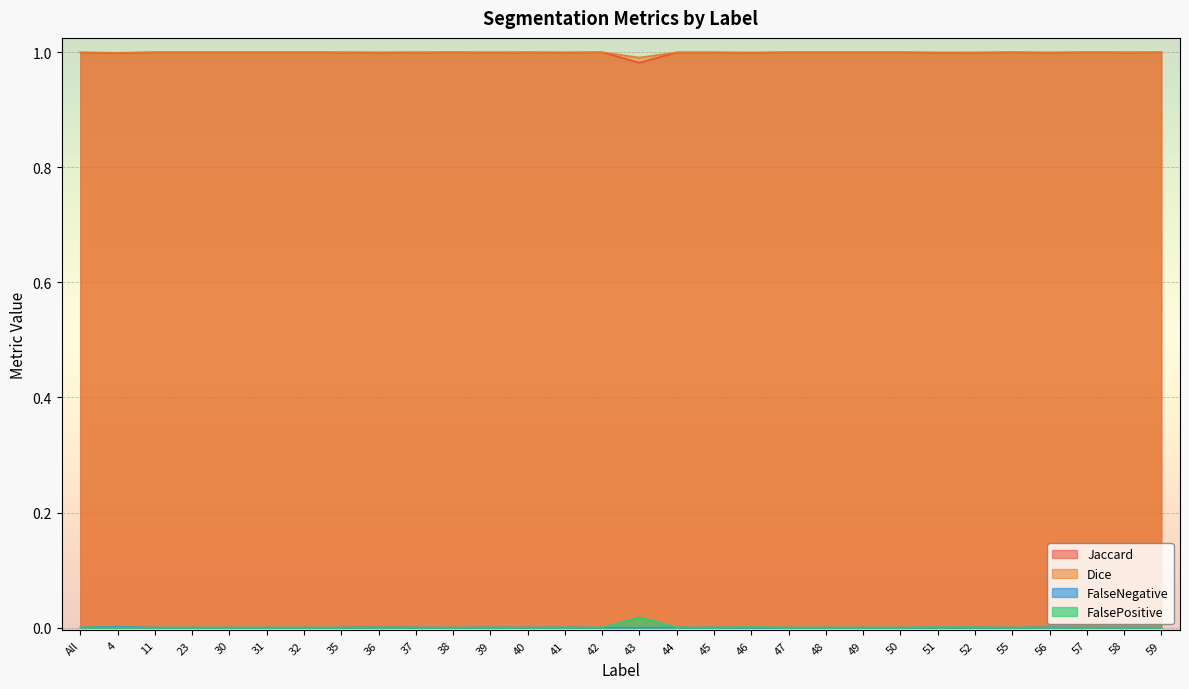

At which label is Dice closest to 0?

43